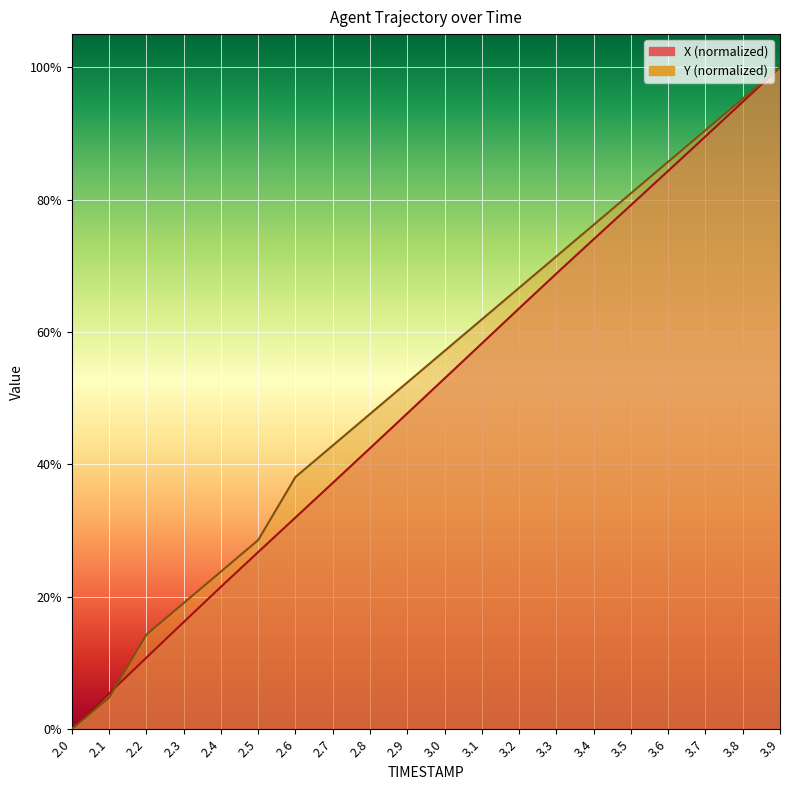

How many lines are shown in the chart?

2